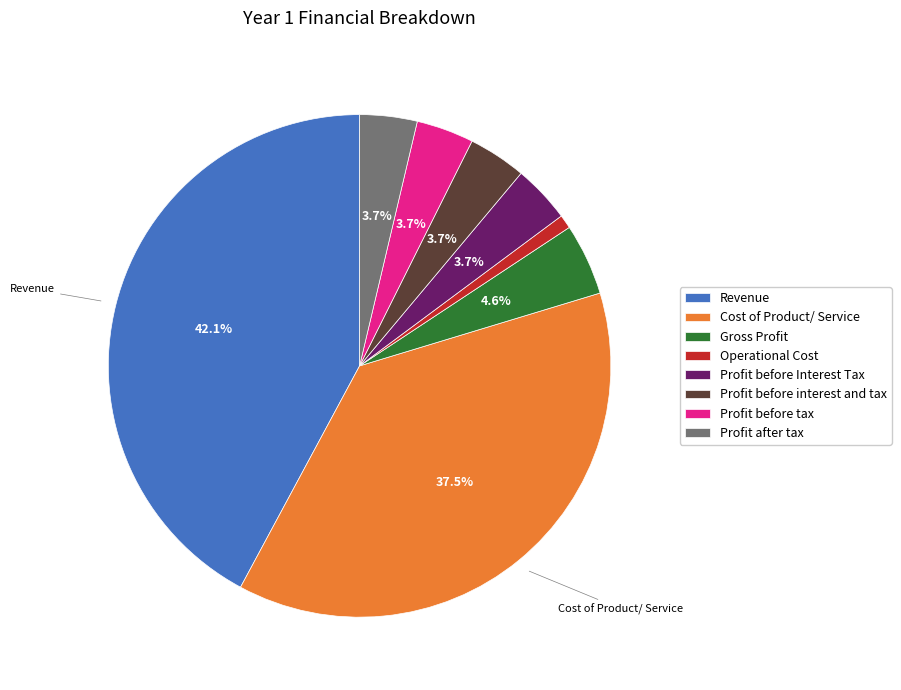

To the nearest percent, what percentage of the pie is Profit before tax?

4%